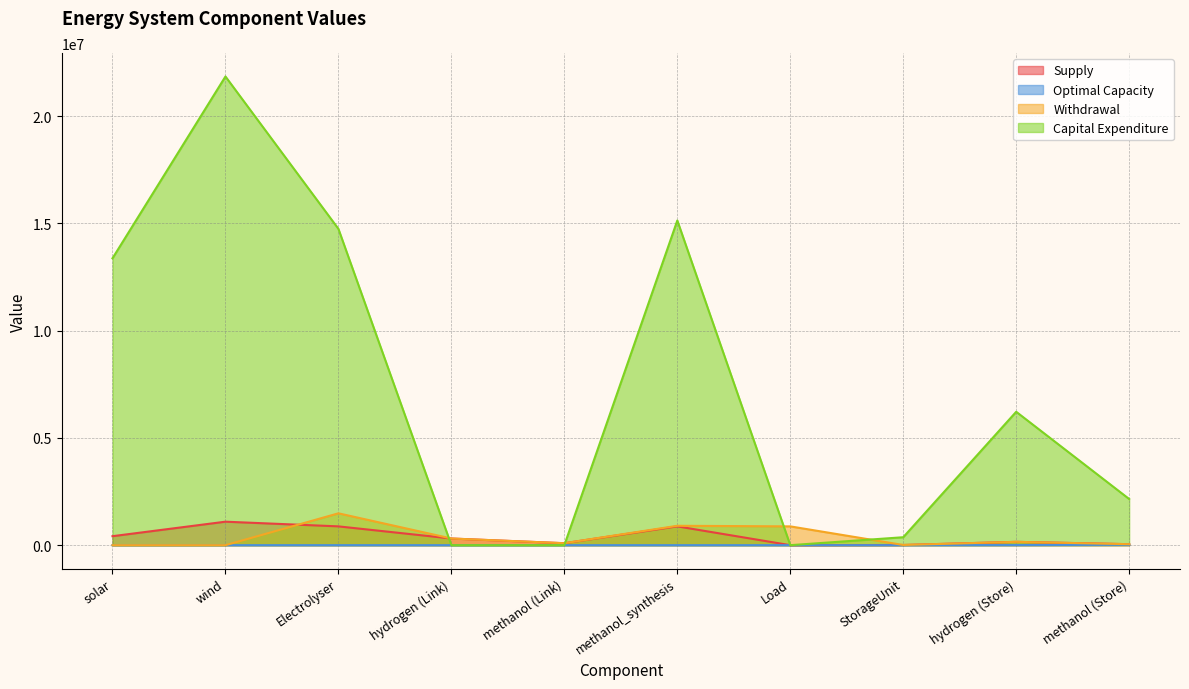

Reading right to left, what are all the values shown in this chart?

Supply: 45894.0	155348.2	8547.7	0.0	876000.0	91788.0	310696.4	876000.0	1094884.6	418524.4
Optimal Capacity: 18889.2	3886.5	18.0	0.0	108.0	35.2	108.0	245.0	328.6	280.9
Withdrawal: 45894.0	155348.2	9179.0	876000.0	904032.0	91788.0	310696.4	1484745.8	0.0	0.0
Capital Expenditure: 2152018.3	6218064.4	370368.5	0.0	15134917.8	0.0	0.0	14744907.2	21848238.4	13372150.9